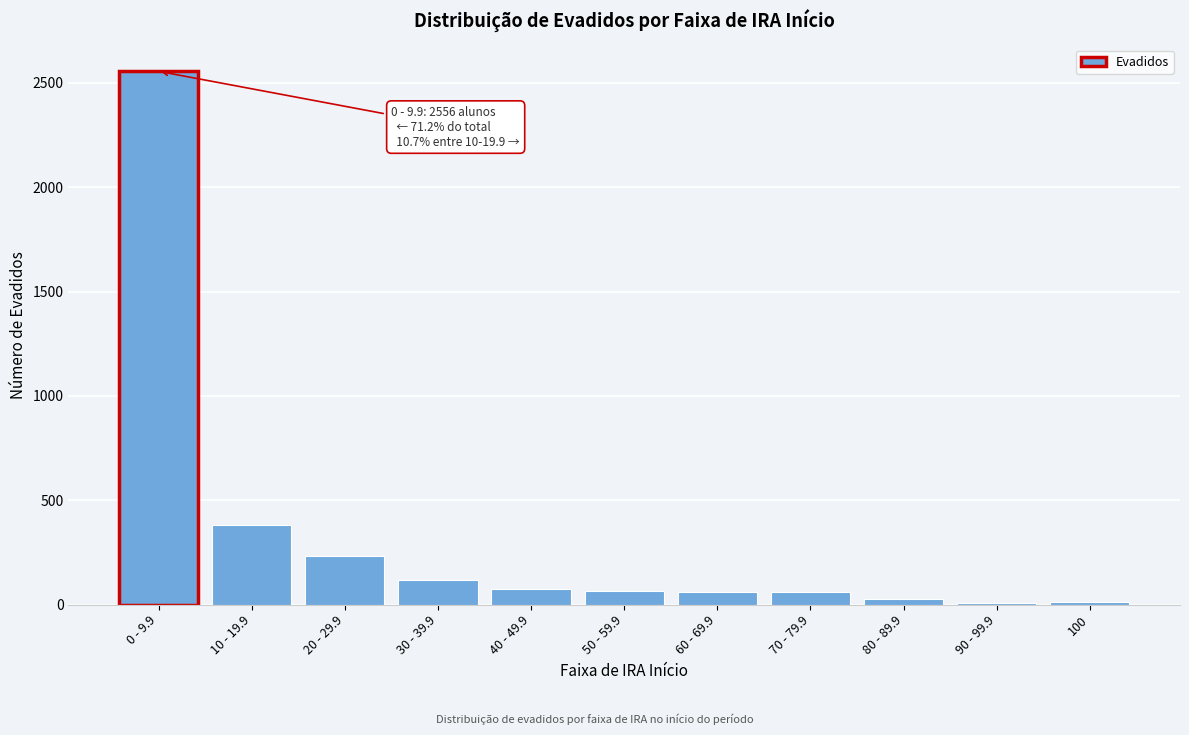

What is the change in value from 10 - 19.9 to 20 - 29.9?

-151